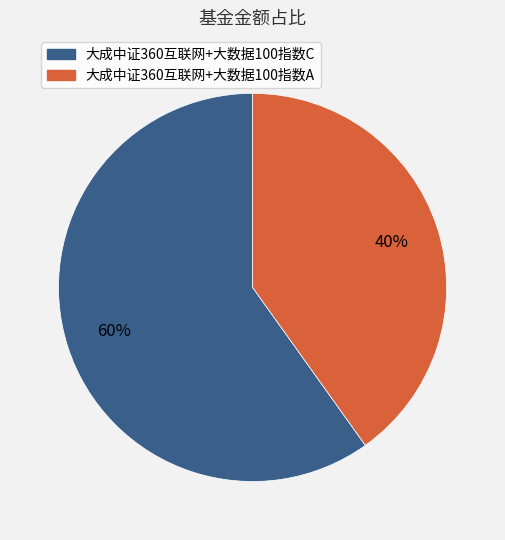

Combined, do 大成中证360互联网+大数据100指数C and 大成中证360互联网+大数据100指数A account for over 50%?

Yes